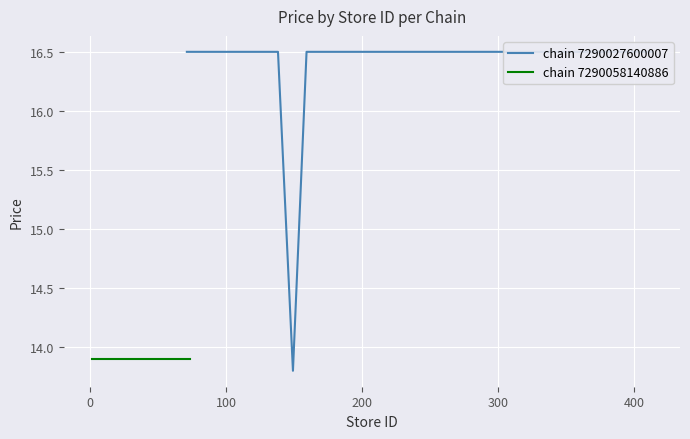

How many lines are shown in the chart?

2